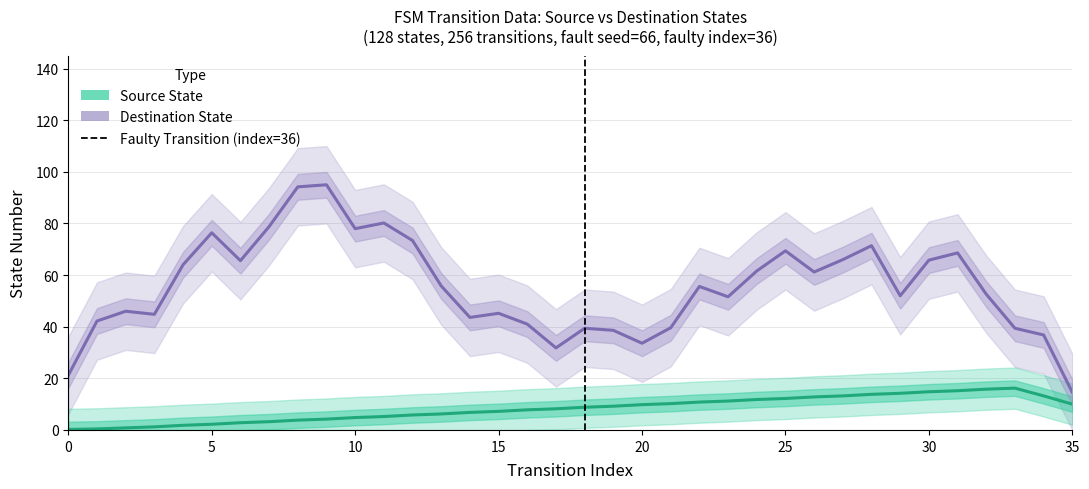

Which category has the highest value in the Source State (Estimate) series?

33